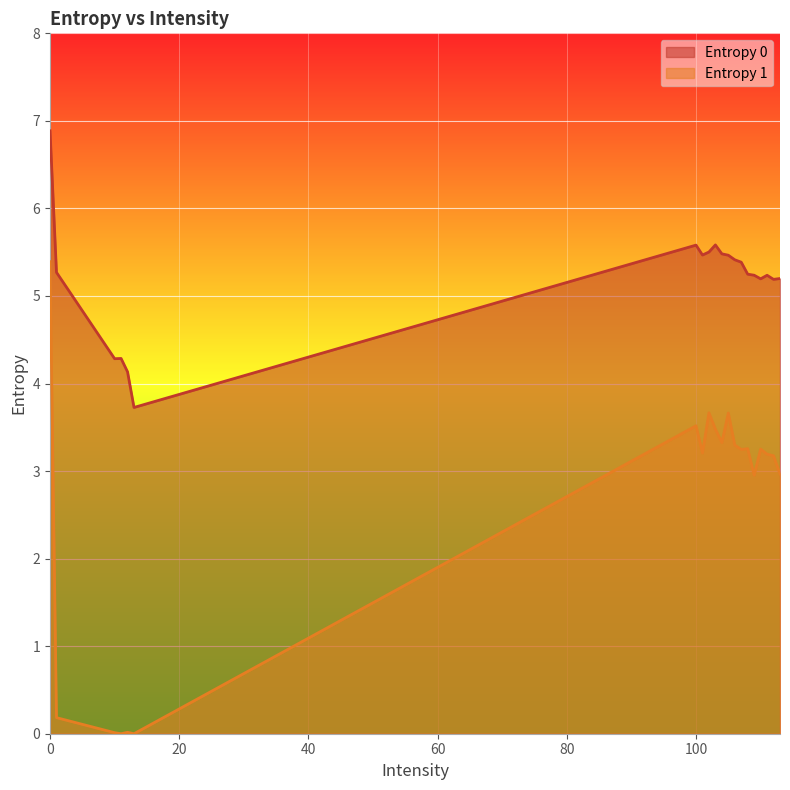

Between 0 and 102, which series saw the biggest shift?

Entropy 1